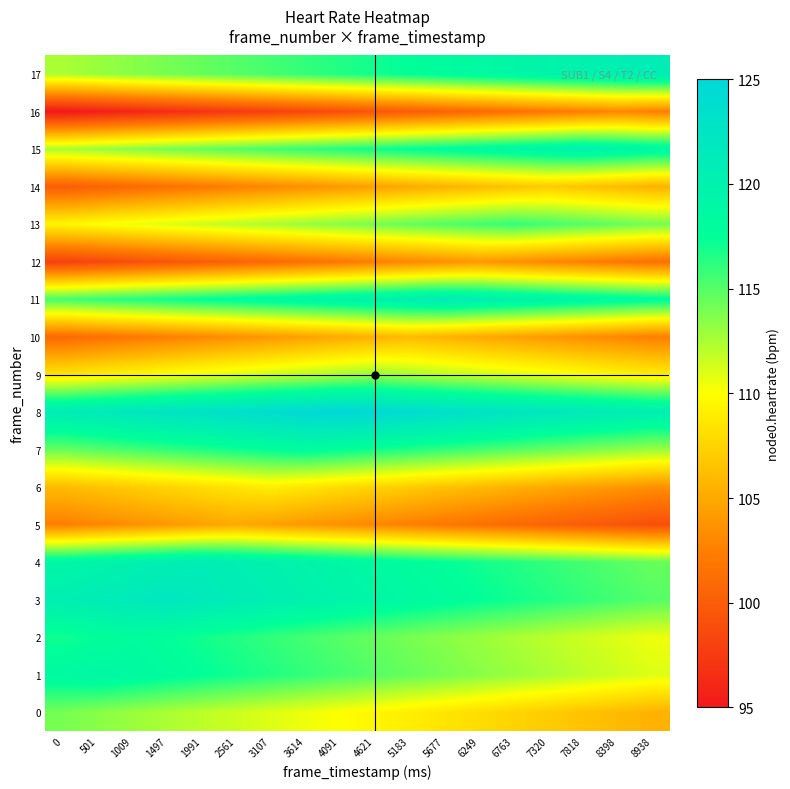

What is the spread (max minus min) of values at 5677?

23.0